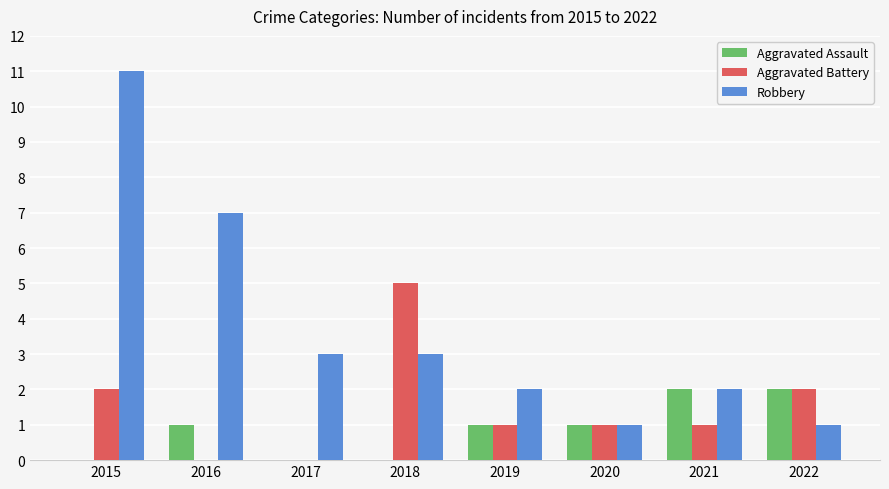

Is it true that Aggravated Battery equals 1 at 2021?

True